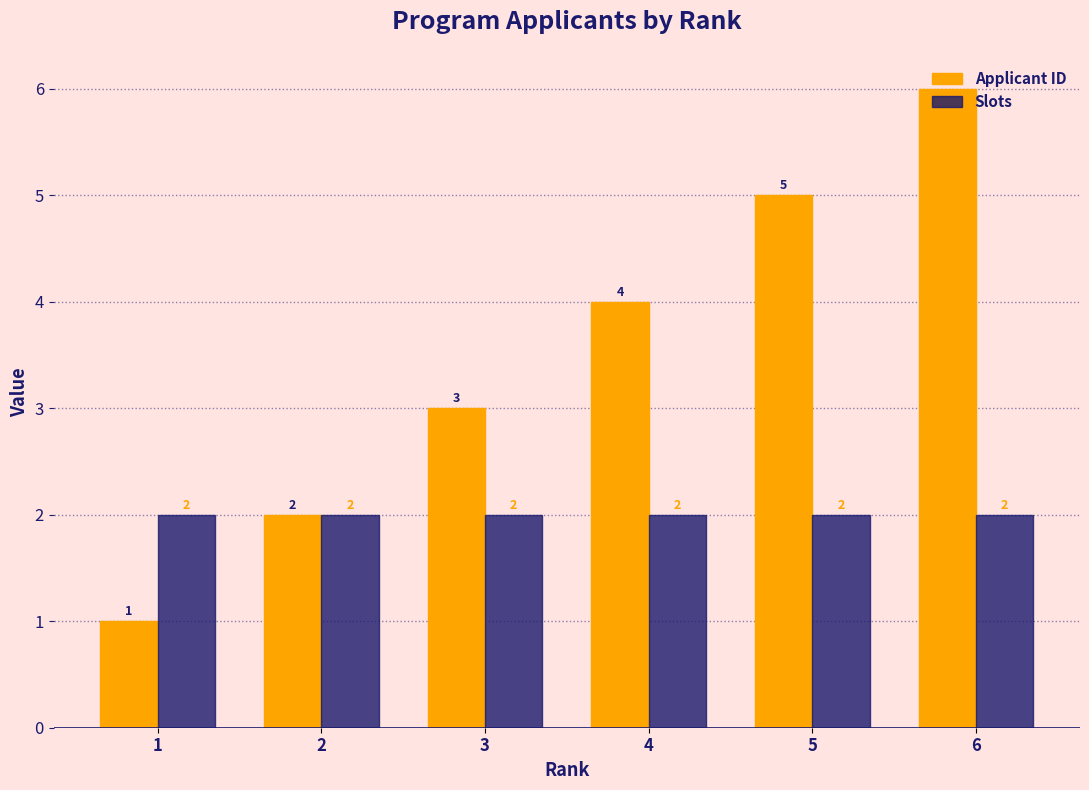

Rank the series at 3 from highest to lowest value.

Applicant ID, Slots